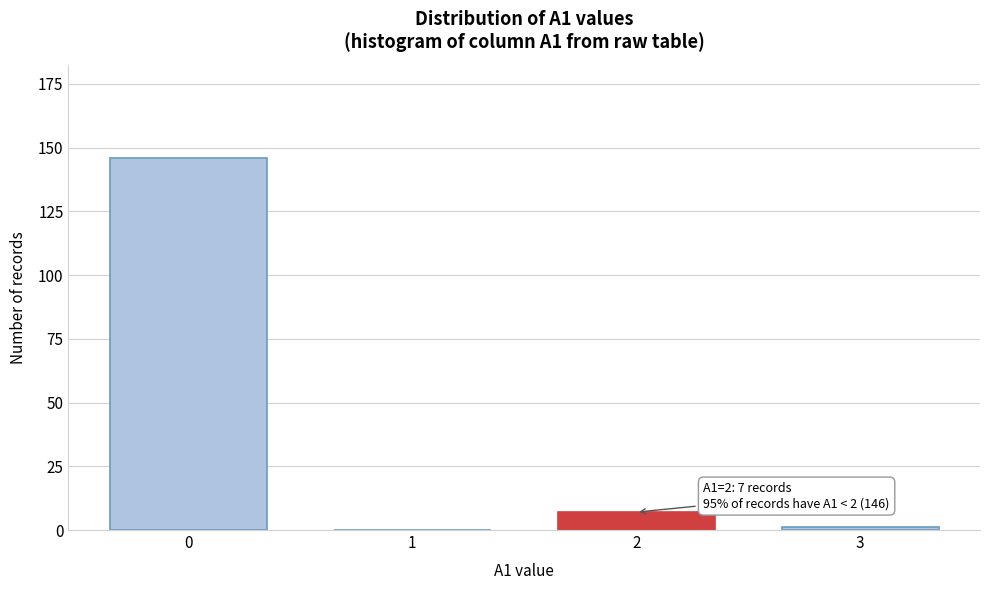

Reading right to left, what are all the values shown in this chart?

3=1	2=7	1=0	0=146